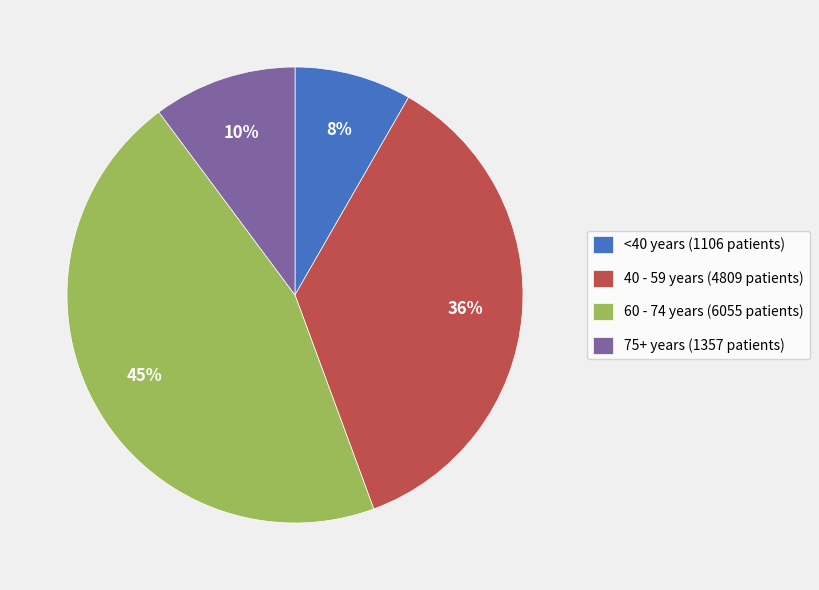

To the nearest percent, what is the combined percentage of 60 - 74 years (6055 patients) and 75+ years (1357 patients)?

56%